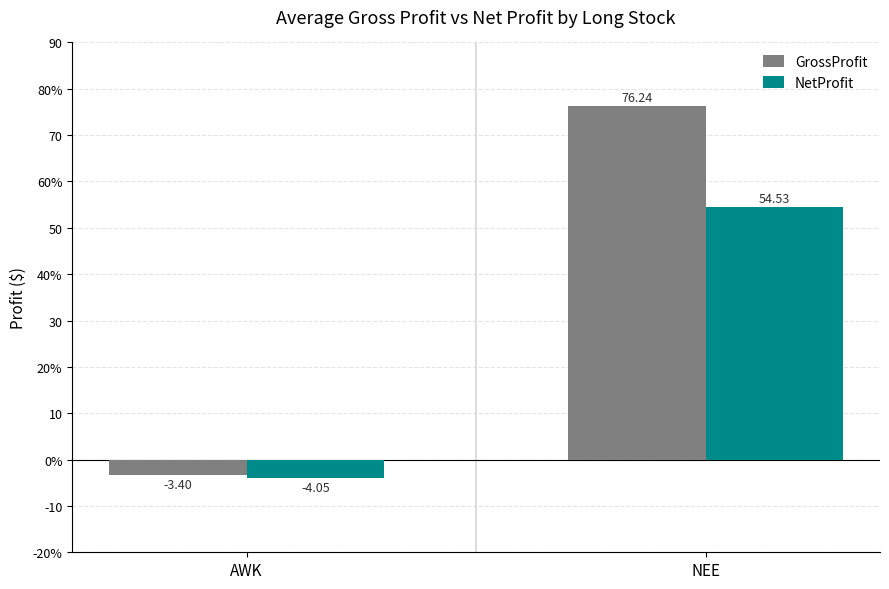

What position from the left is AWK?

1